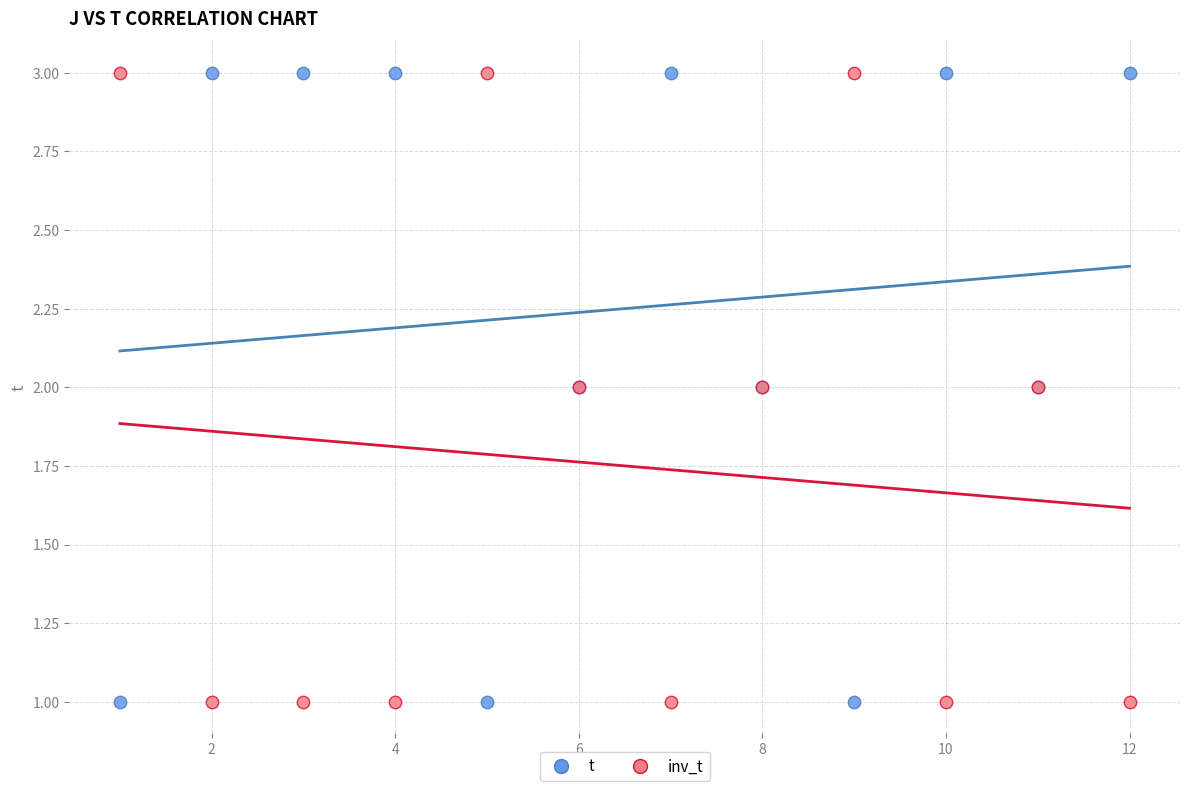

What is the X range (max minus min) for the scatter plot?

11